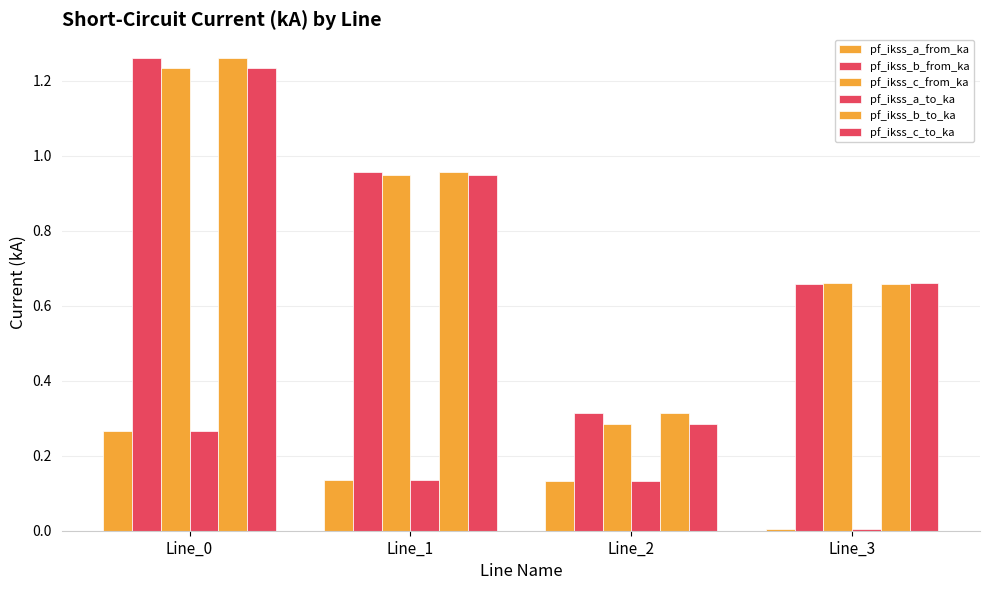

Between Line_0 and Line_2, which series saw the biggest shift?

pf_ikss_b_from_ka